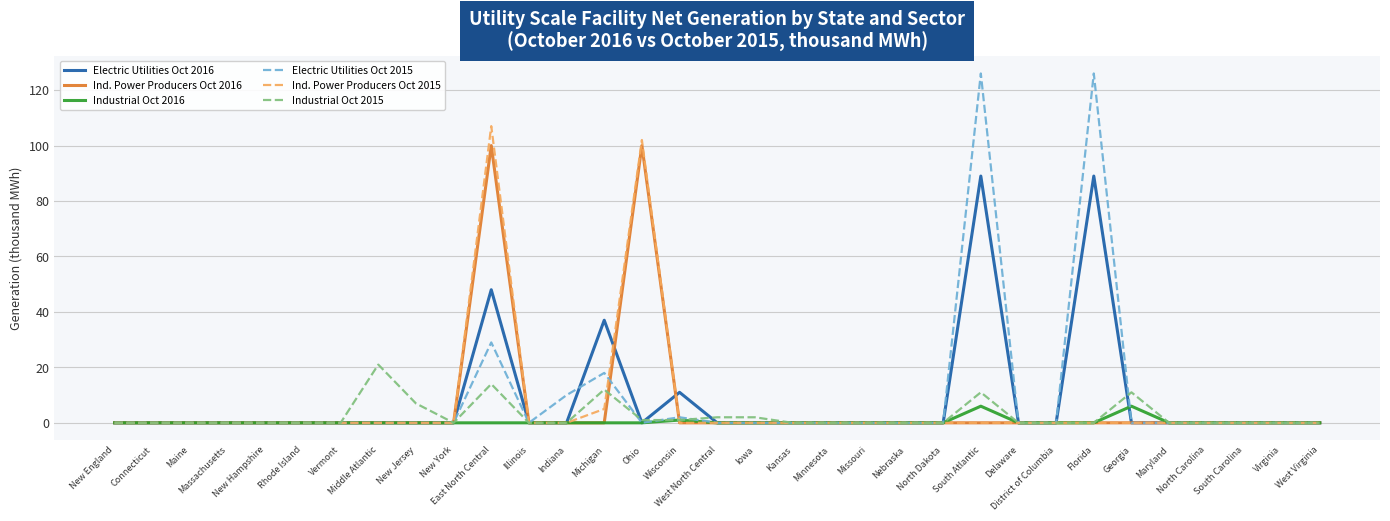

Which series has the largest total across all categories?

Electric Utilities Oct 2015